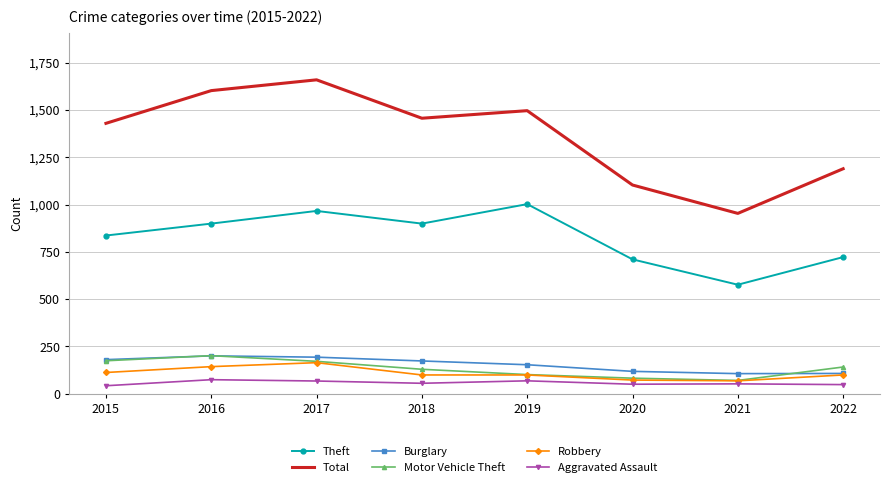

What is the maximum value shown in the chart?

1659